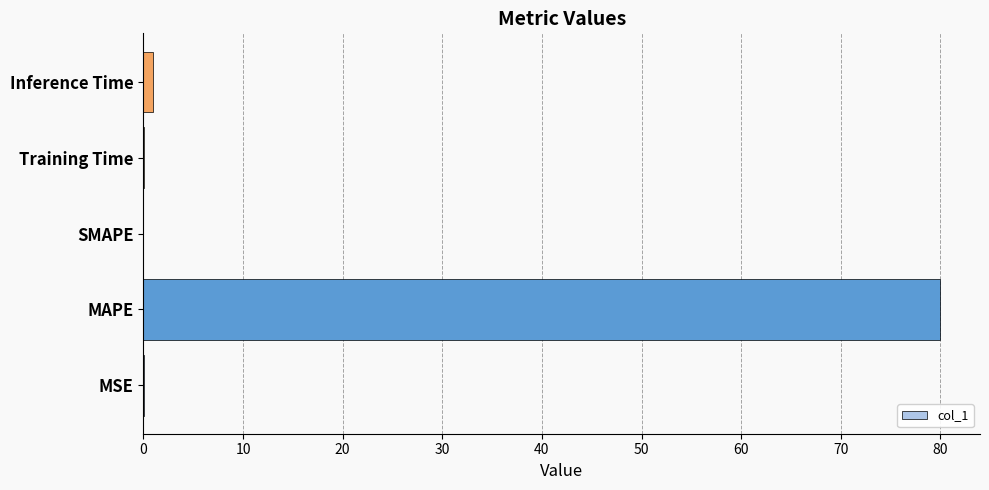

Which has a higher value, MAPE or MSE?

MAPE